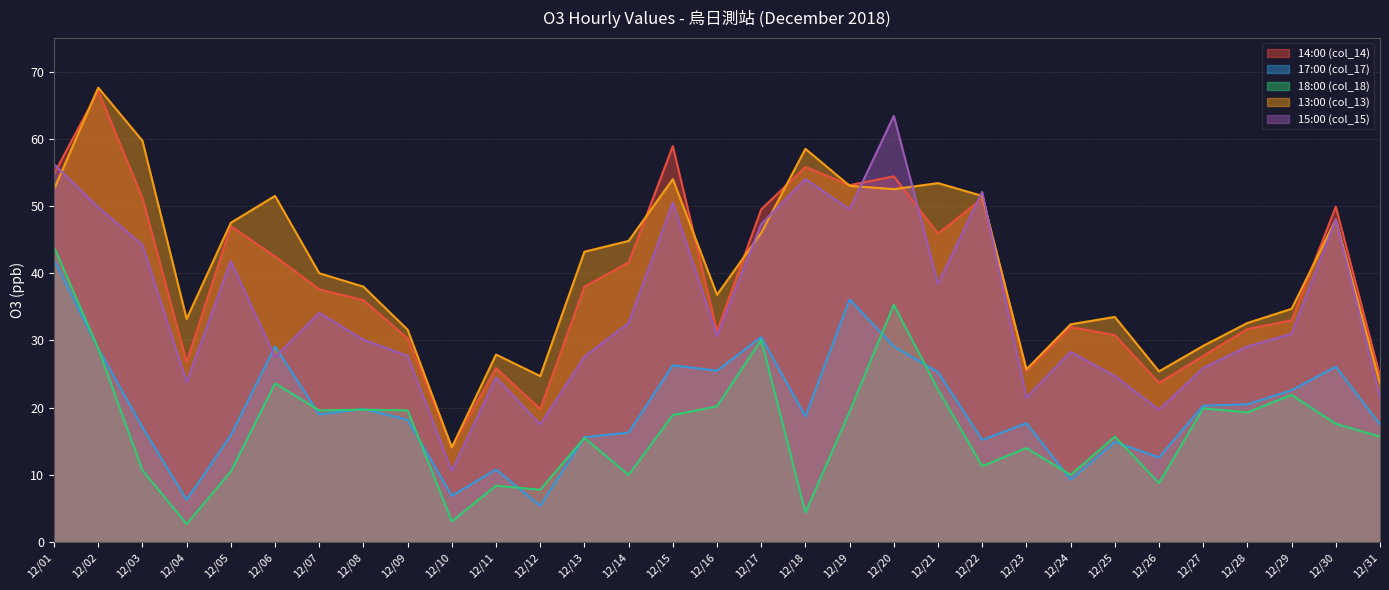

What is the sum of the 14:00 (col_14) values at 12/31 and 12/28?

56.4